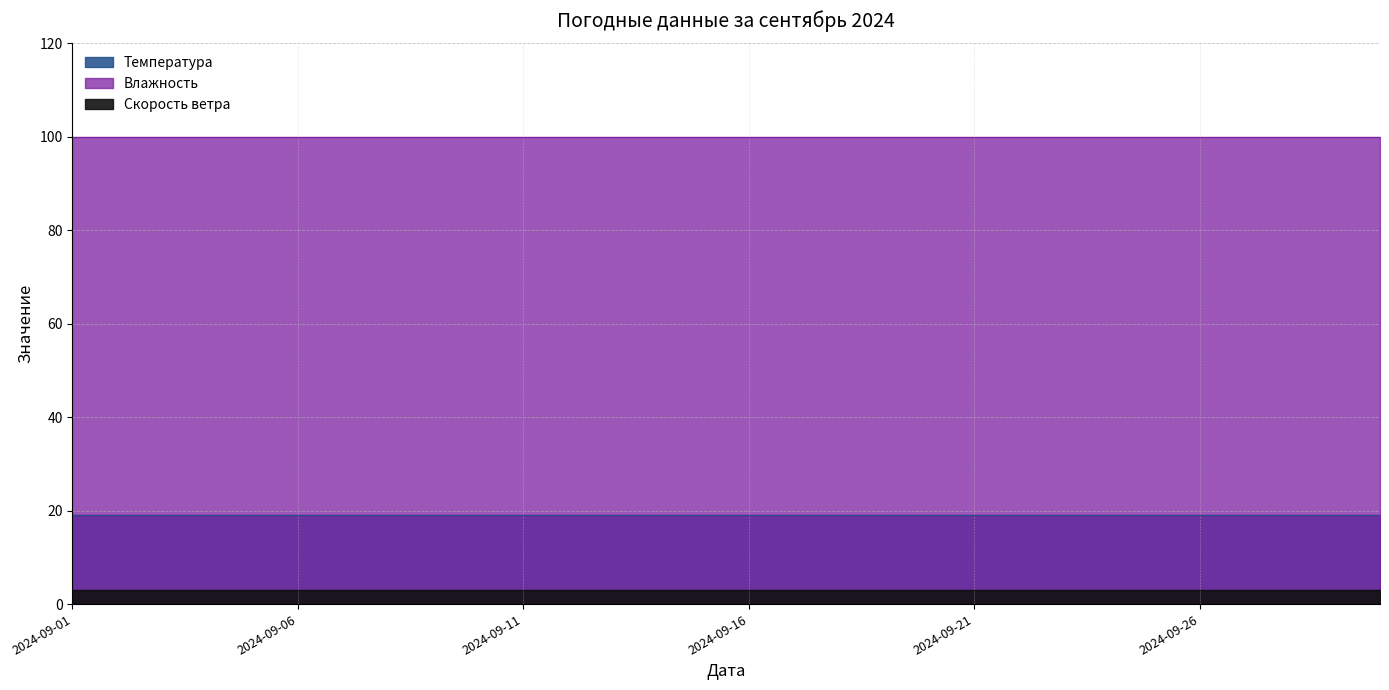

At 2024-09-13, list the series in order from largest to smallest.

Влажность, Температура, Скорость ветра